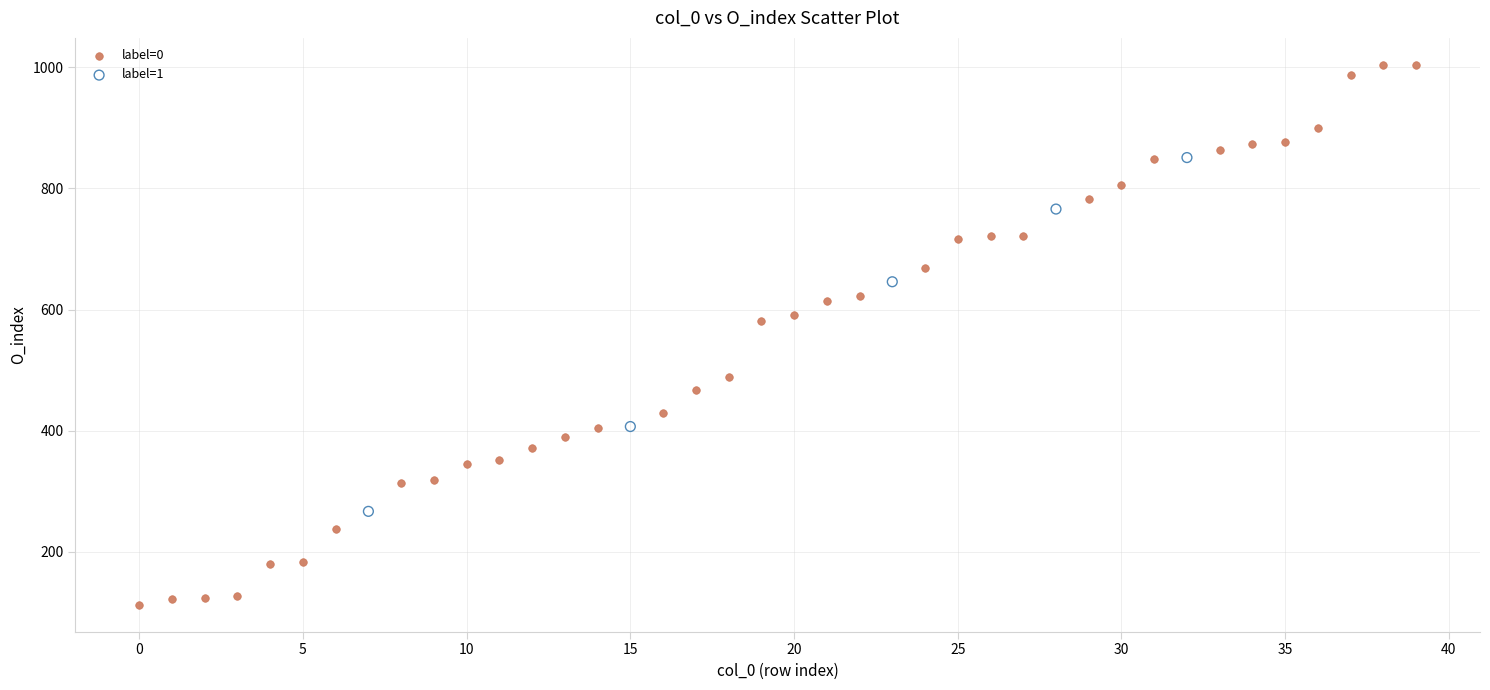

Which series contains the lowest Y value?

label=0